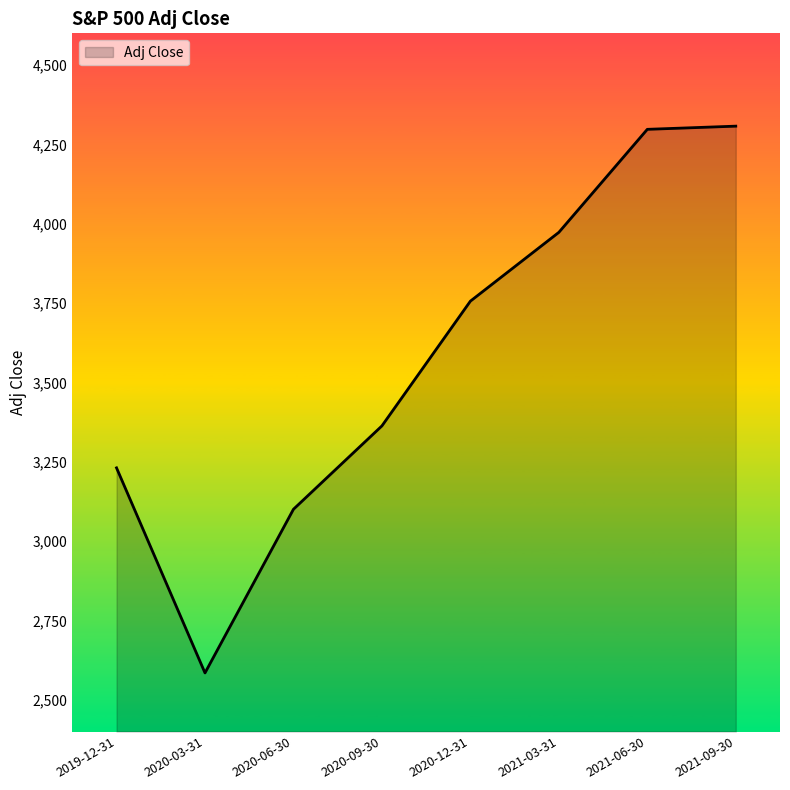

How many values are below 3756?

4